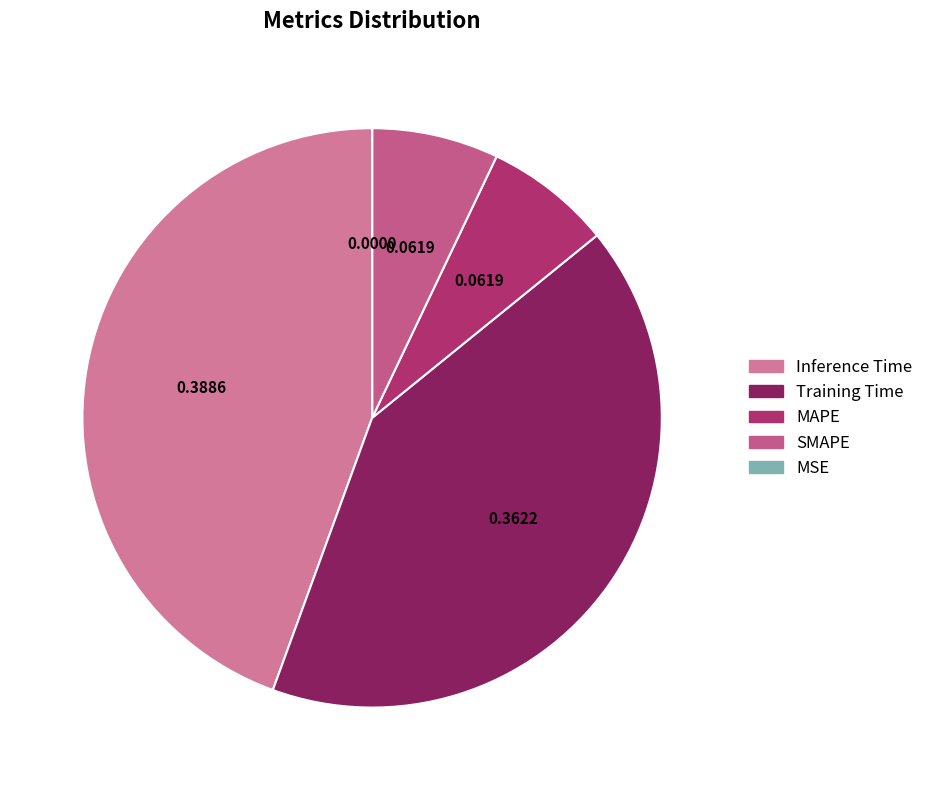

To the nearest percent, what is the combined percentage of Inference Time and Training Time?

86%